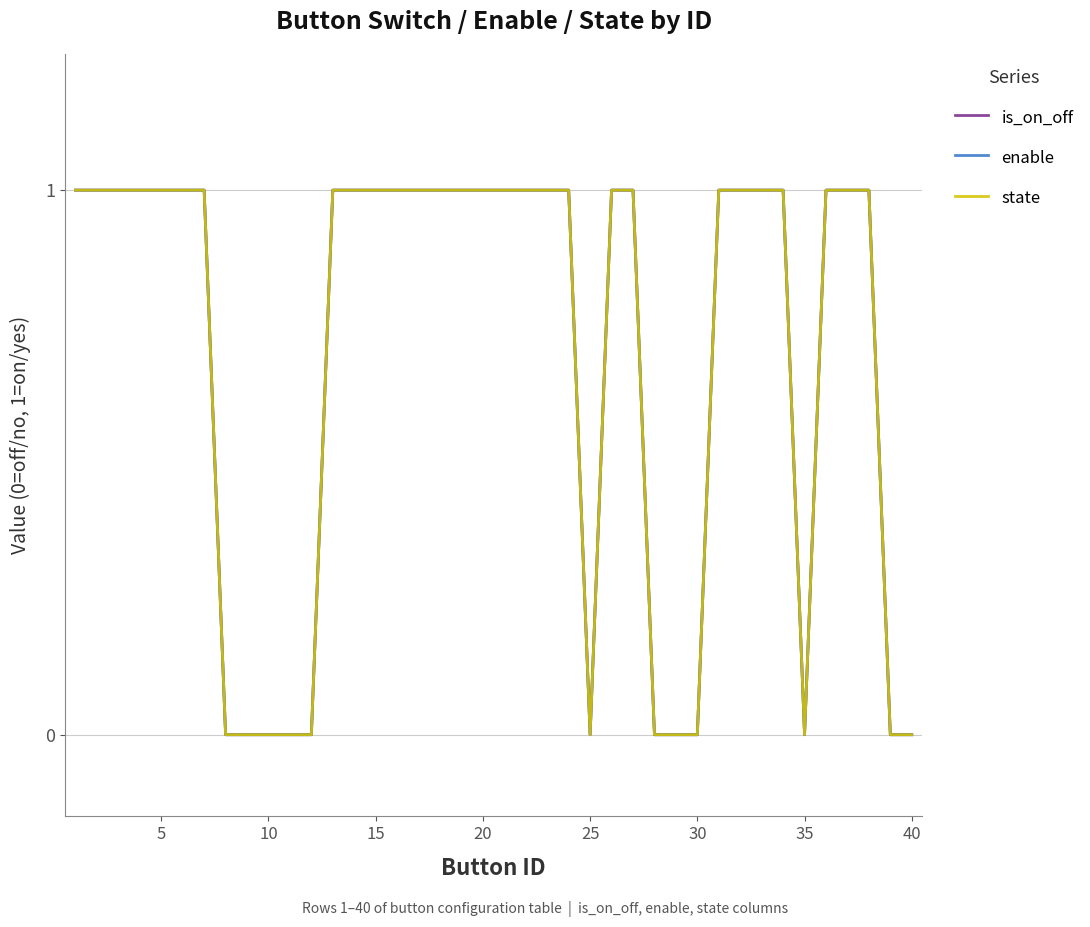

What is the maximum value shown in the chart?

1